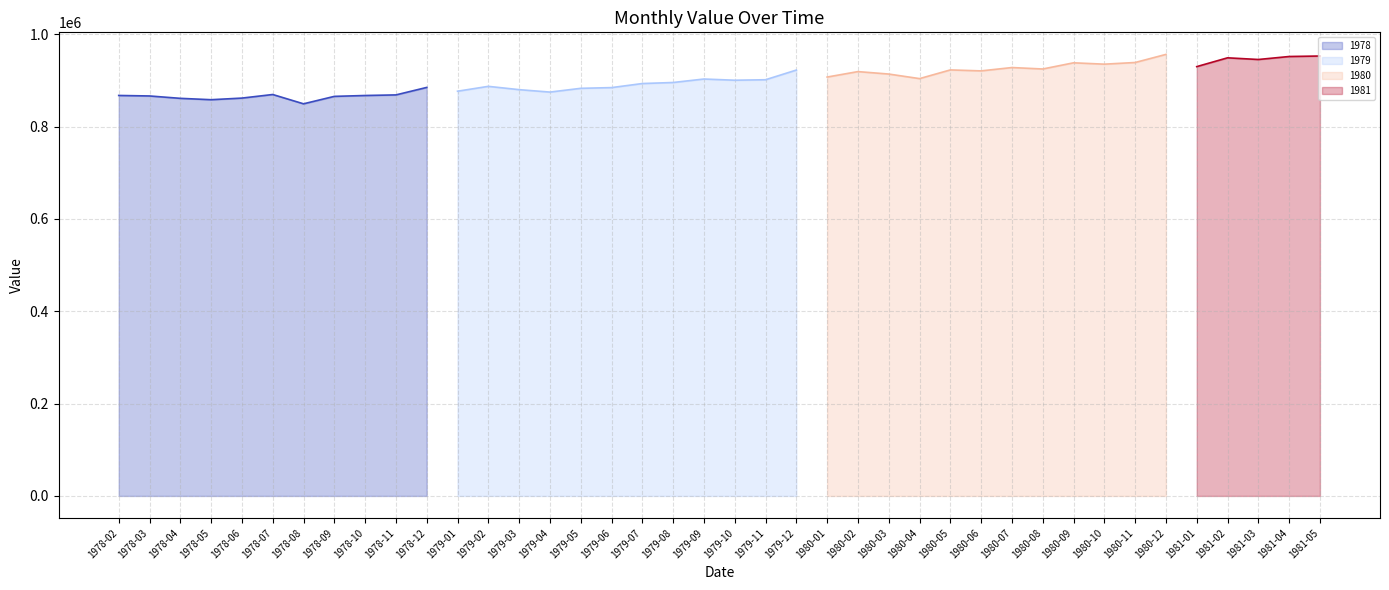

The chart shows a value of 922630 at 1979-12. True or false?

True